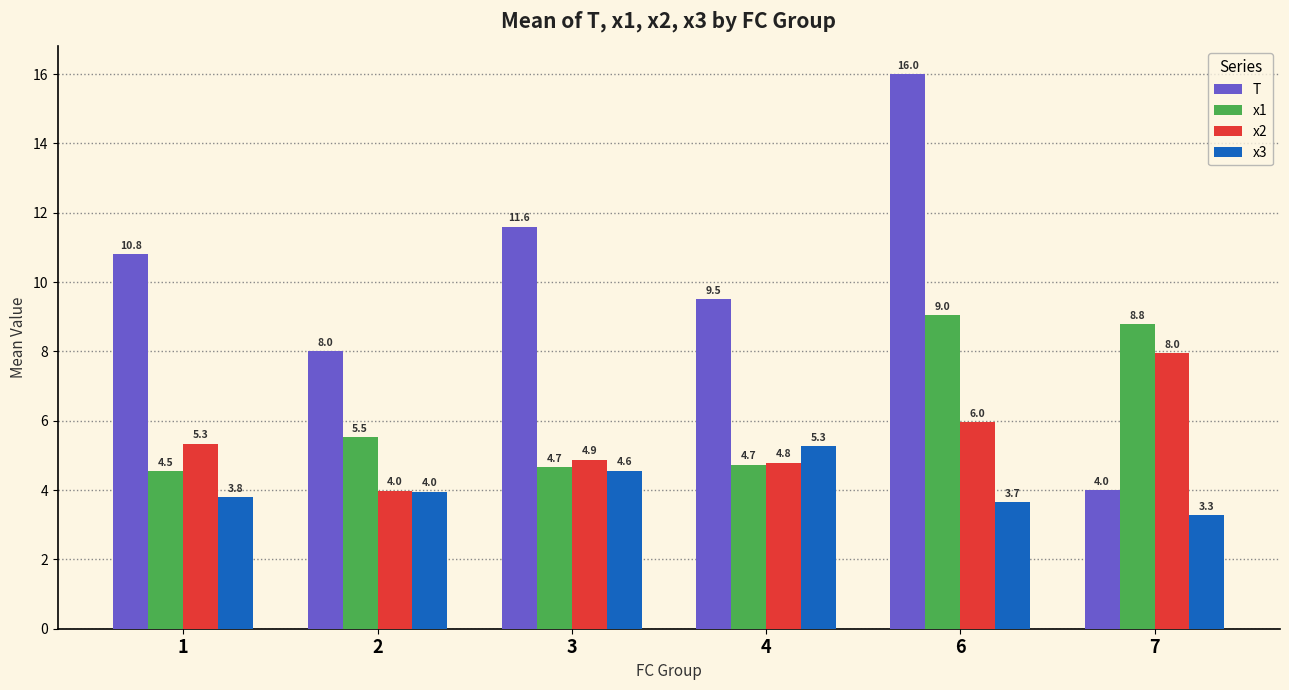

What are all the series names shown in the legend?

T, x1, x2, x3